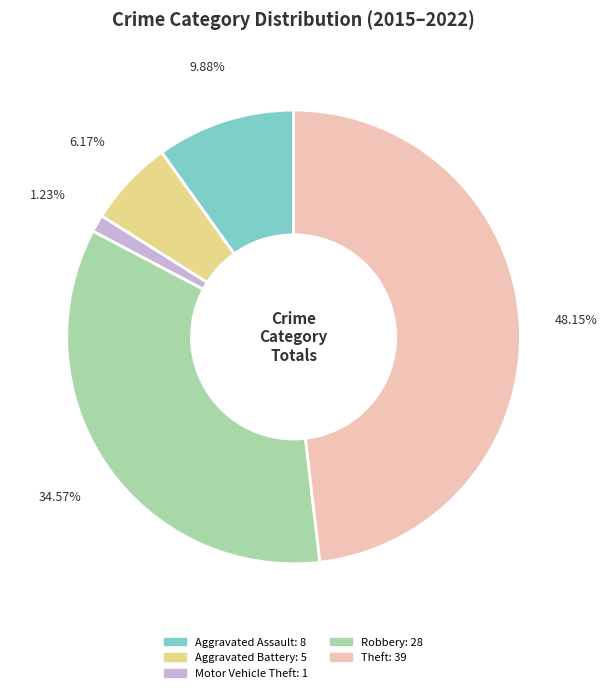

Which has a higher value, Motor Vehicle Theft or Robbery?

Robbery